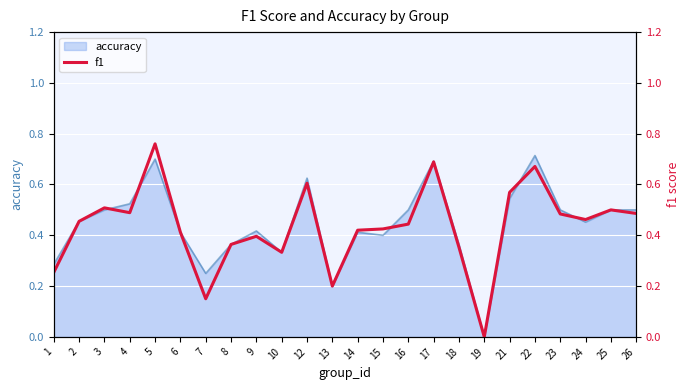

True or false: the data shows 0.6 at 21.

True